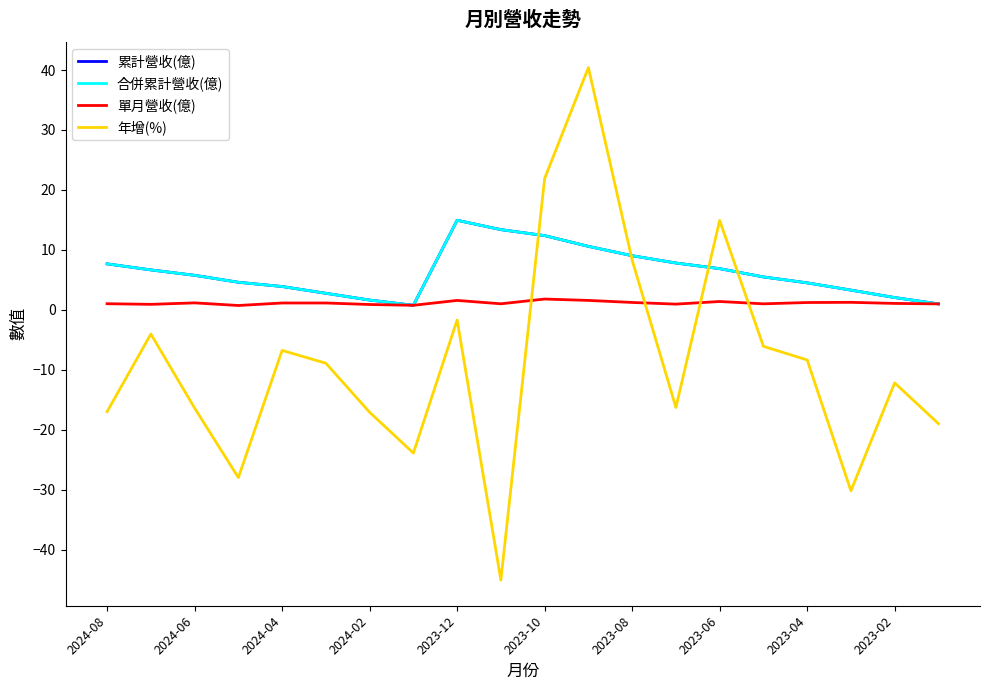

Reading left to right, transcribe all the data shown in this chart.

累計營收(億): 7.7	6.7	5.8	4.6	3.9	2.8	1.6	0.7	14.9	13.4	12.4	10.6	9.0	7.8	6.9	5.5	4.5	3.3	2.0	1.0
合併累計營收(億): 7.7	6.7	5.8	4.6	3.9	2.8	1.6	0.7	14.9	13.4	12.4	10.6	9.0	7.8	6.9	5.5	4.5	3.3	2.0	1.0
單月營收(億): 1.0	0.9	1.1	0.7	1.1	1.1	0.9	0.7	1.6	1.0	1.8	1.6	1.2	0.9	1.4	1.0	1.2	1.2	1.1	1.0
年增(%): -17.0	-4.0	-16.4	-28.0	-6.8	-8.9	-17.1	-23.9	-1.7	-45.1	21.9	40.4	8.3	-16.3	14.9	-6.1	-8.4	-30.2	-12.2	-19.0